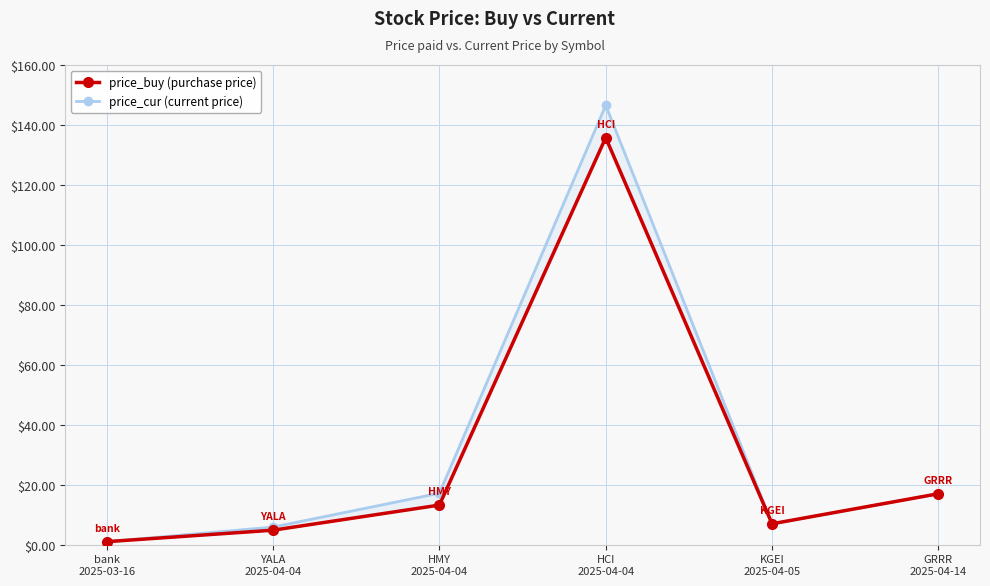

How many values in the price_buy (purchase price) series exceed 13?

3